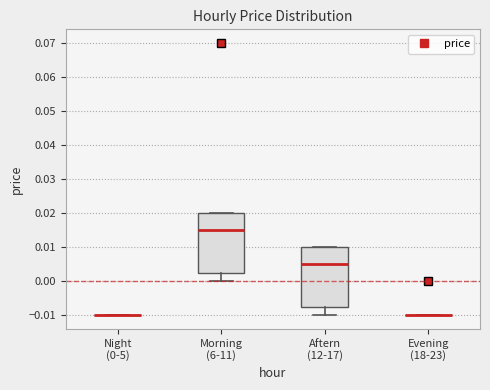

Reading left to right, transcribe this box plot: for each box, give where its median line is, the range the box spans, and where its two whiskers end, as read against the y-axis. The values are not printed on the chart, so give them approximately, as read against the axis.

Night (0-5): box collapsed to a line at -0.010, whiskers -0.010 to -0.010
Morning (6-11): median 0.015, box 0.003 to 0.020, whiskers 0.000 to 0.020
Aftern (12-17): median 0.005, box -0.007 to 0.010, whiskers -0.010 to 0.010
Evening (18-23): box collapsed to a line at -0.010, whiskers -0.010 to -0.010